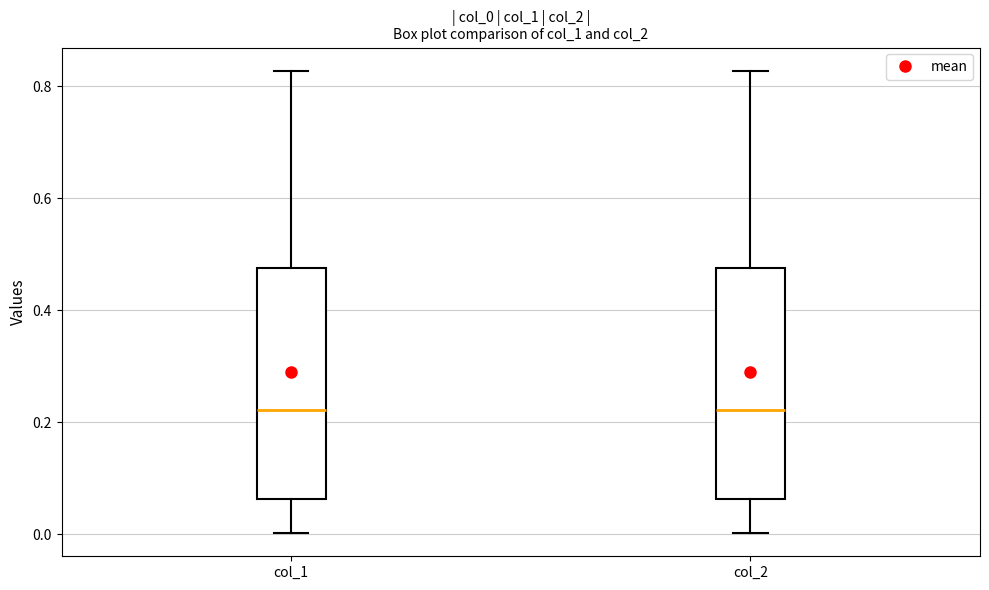

Reading left to right, read every box against the y-axis: the position of its median line, the range the box covers, and the ends of its whiskers. The values are not printed on the chart, so give them approximately, as read against the axis.

col_1: median 0.22, box 0.06 to 0.48, whiskers 0.00 to 0.82
col_2: median 0.22, box 0.06 to 0.48, whiskers 0.00 to 0.82